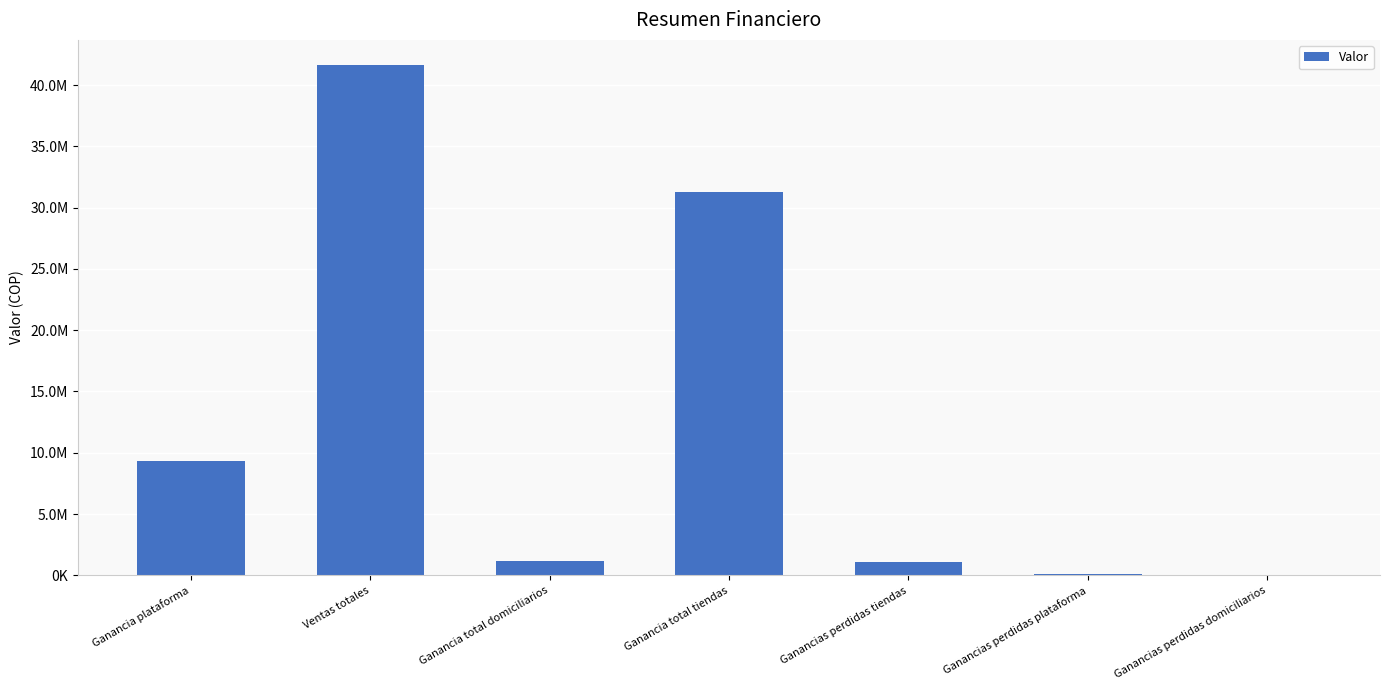

Approximately how many times larger is the value at Ventas totales compared to Ganancia total domiciliarios?

36.8